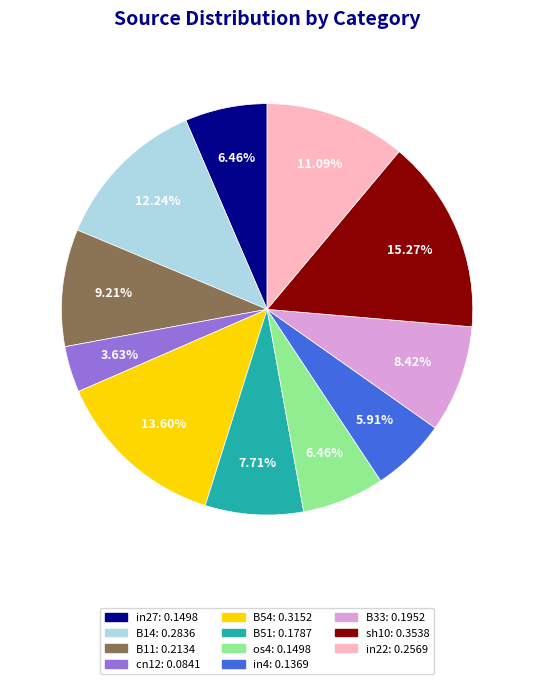

Which has a higher value, cn12 or B54?

B54